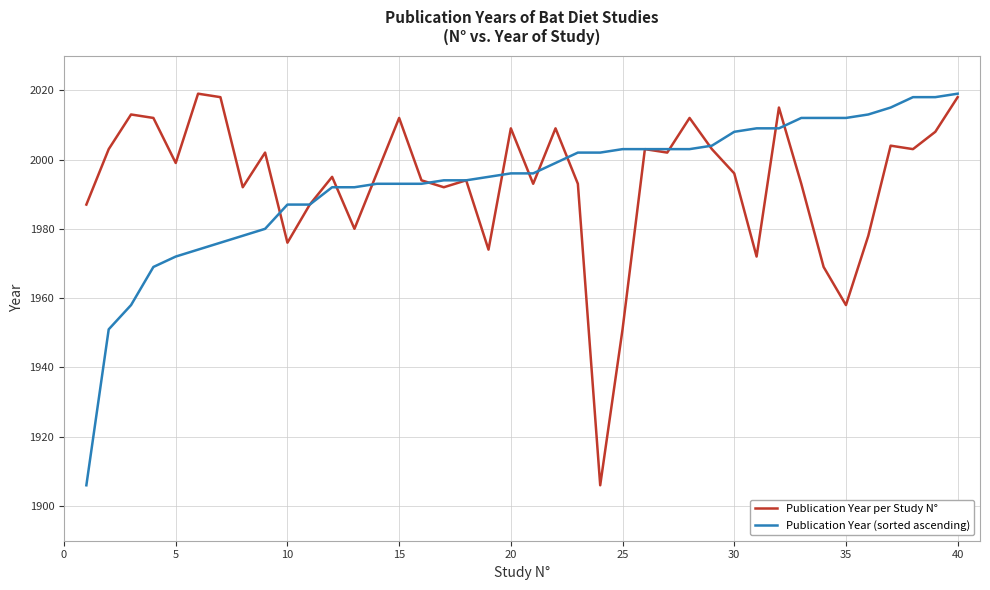

What is the minimum value for Publication Year (sorted ascending)?

1906